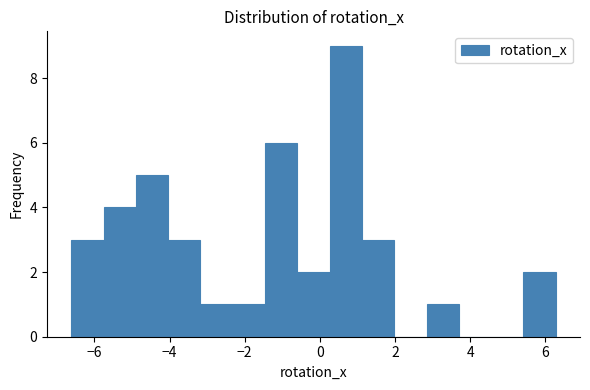

What is the height of the bar covering 5.4 to 6.2 on the x-axis? Neither the bar edges nor the heights are printed on the chart, so give them approximately, as read against the axes.

2